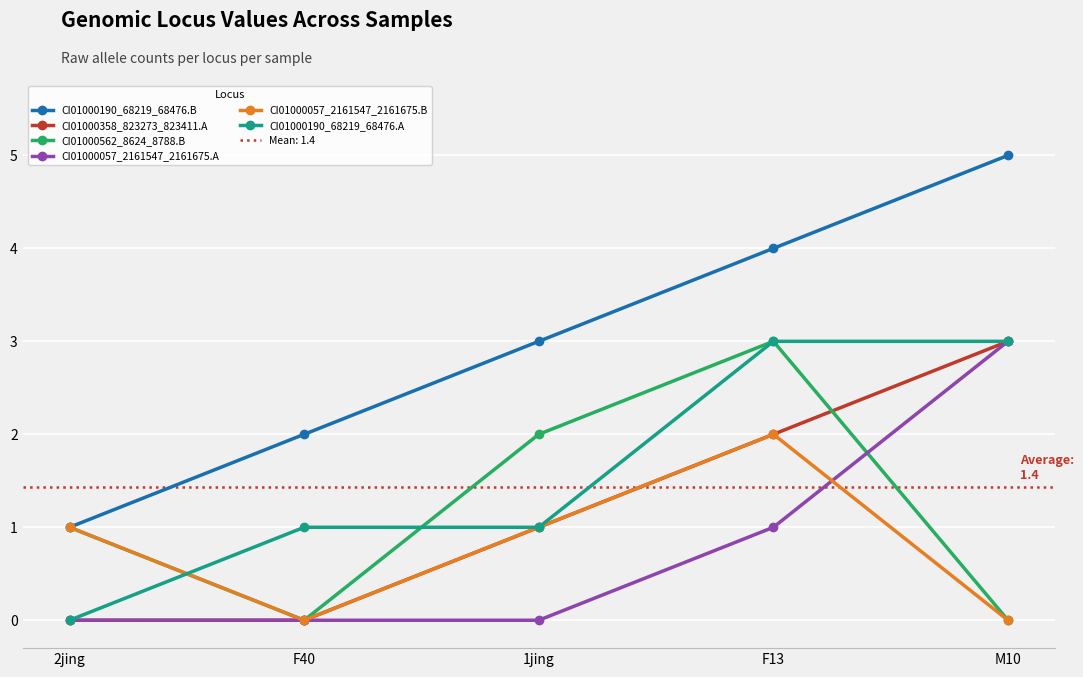

What is the maximum value for CI01000190_68219_68476.A?

3